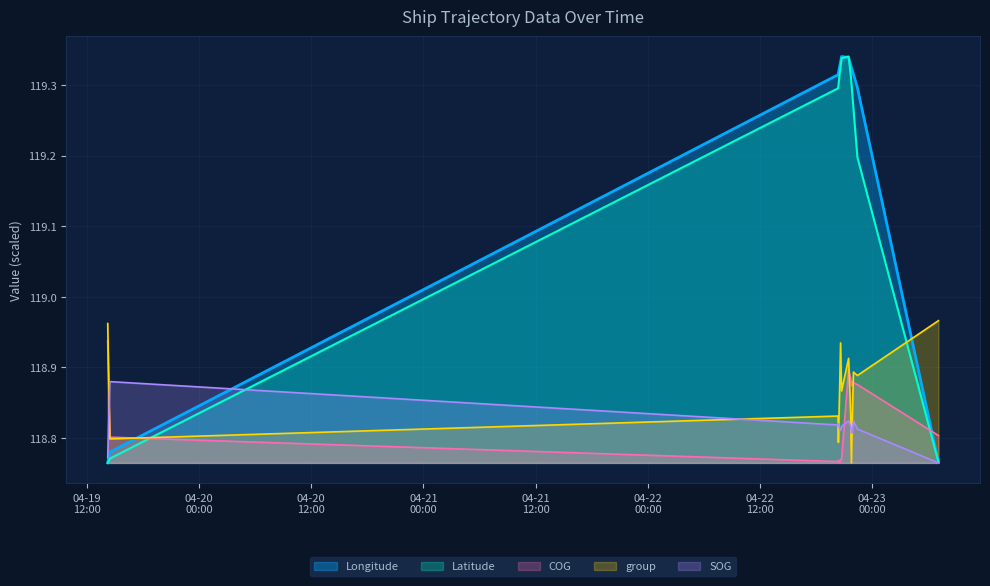

What is the total value across all series at 2024-04-22 21:46:21?

595.1